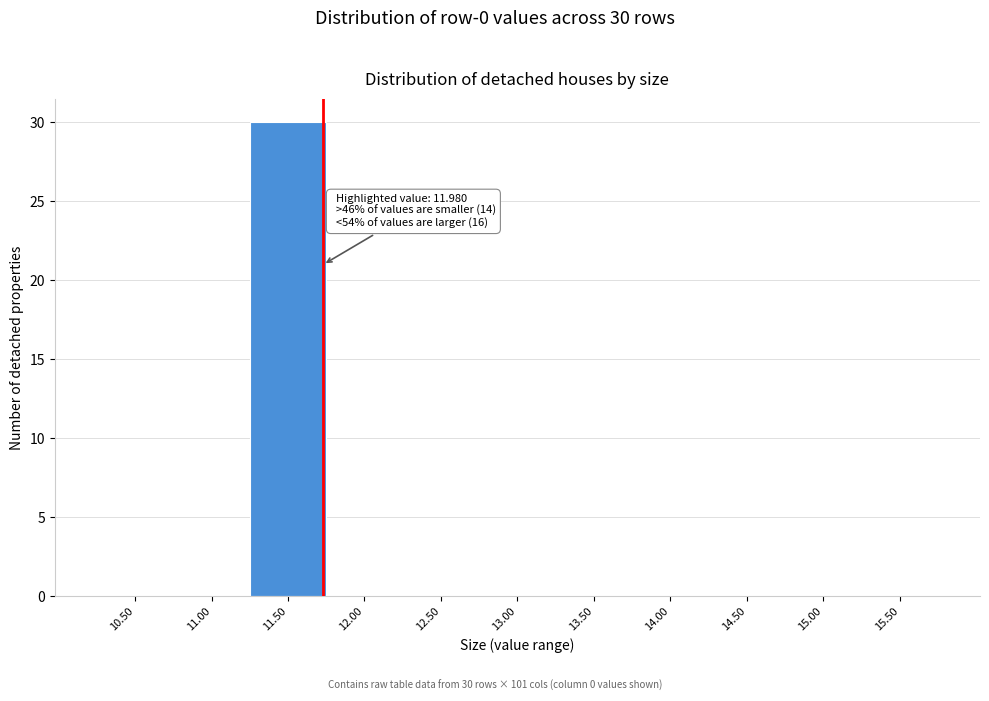

Reading left to right, extract all data points from this chart.

10.50=0	11.00=0	11.50=30	12.00=0	12.50=0	13.00=0	13.50=0	14.00=0	14.50=0	15.00=0	15.50=0